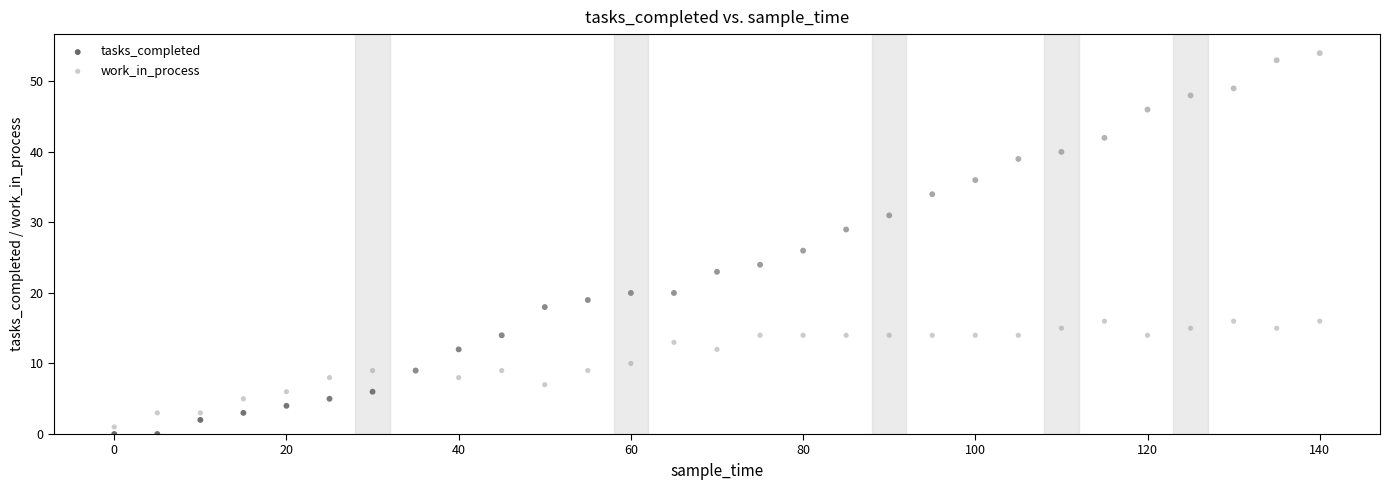

What are all the series names shown in the legend?

tasks_completed, work_in_process